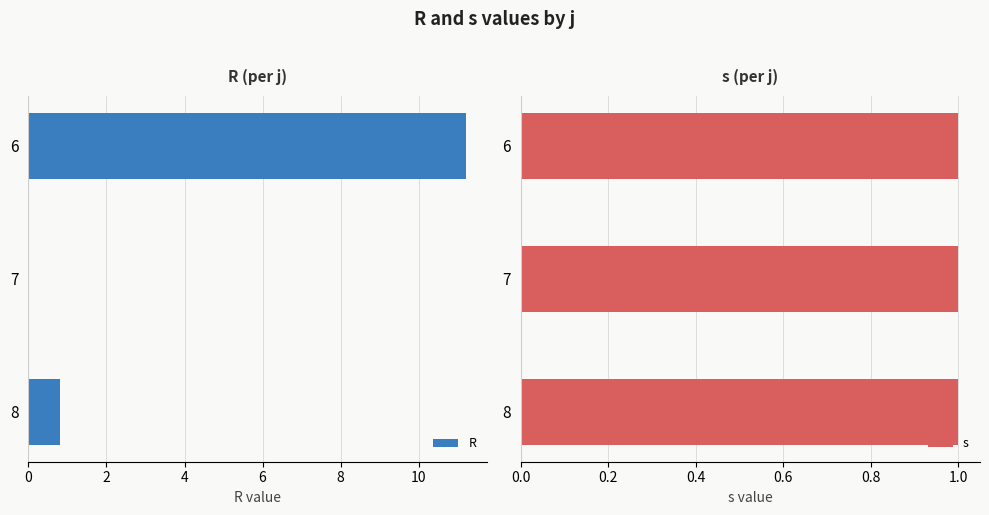

How many bars are there in total?

6